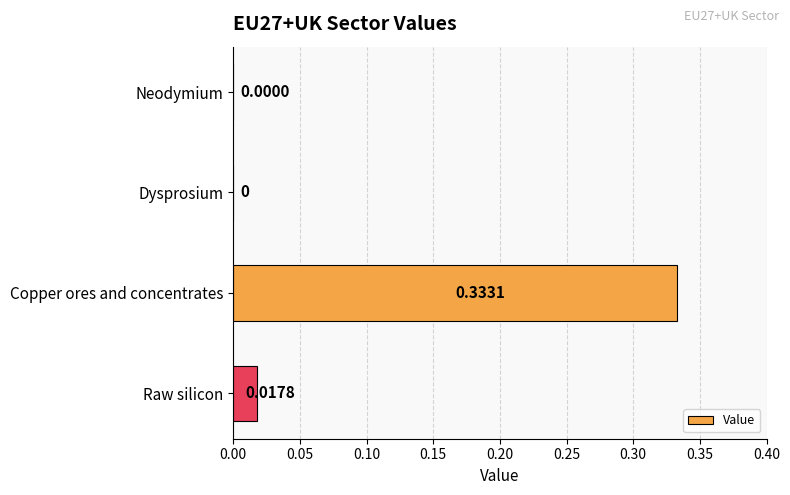

How many positive values are there?

3